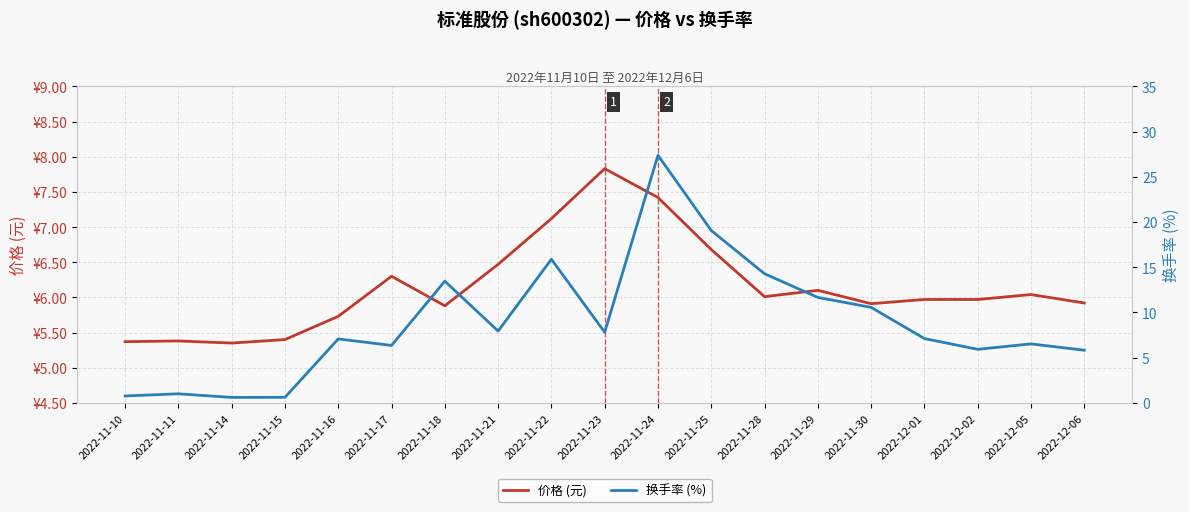

How many data points in 换手率 (%) are less than 7?

8